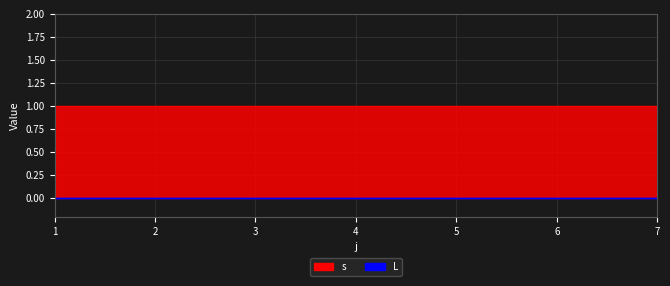

What is the value of the s point at the 5th from the left?

1